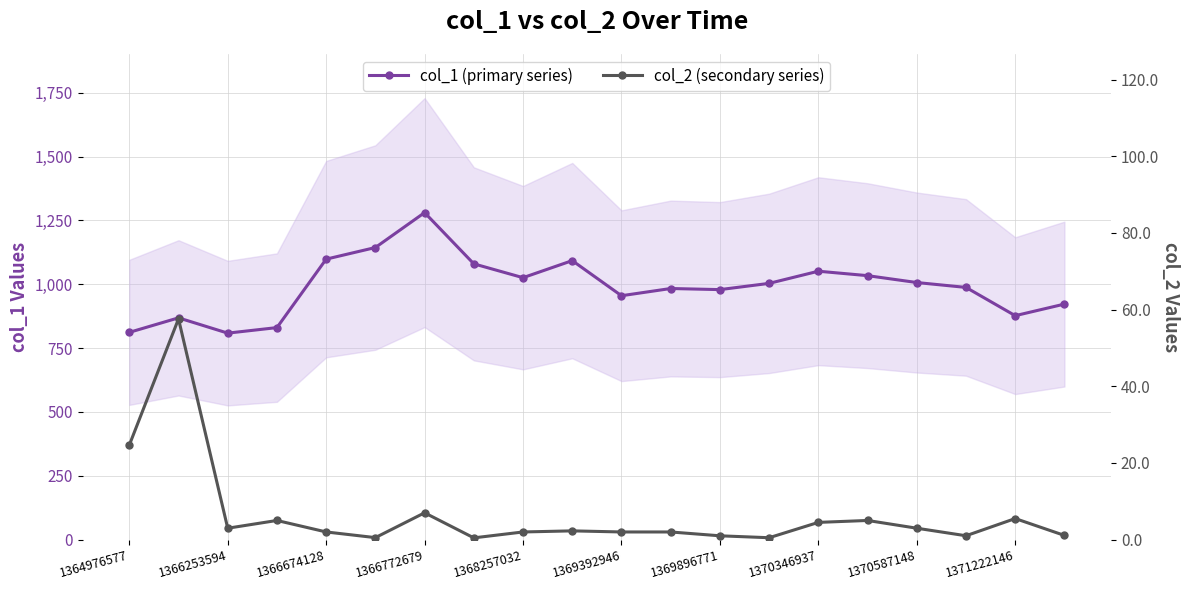

What is the difference between the col_2 (secondary series) values at 1364976577 and 11?

22.6